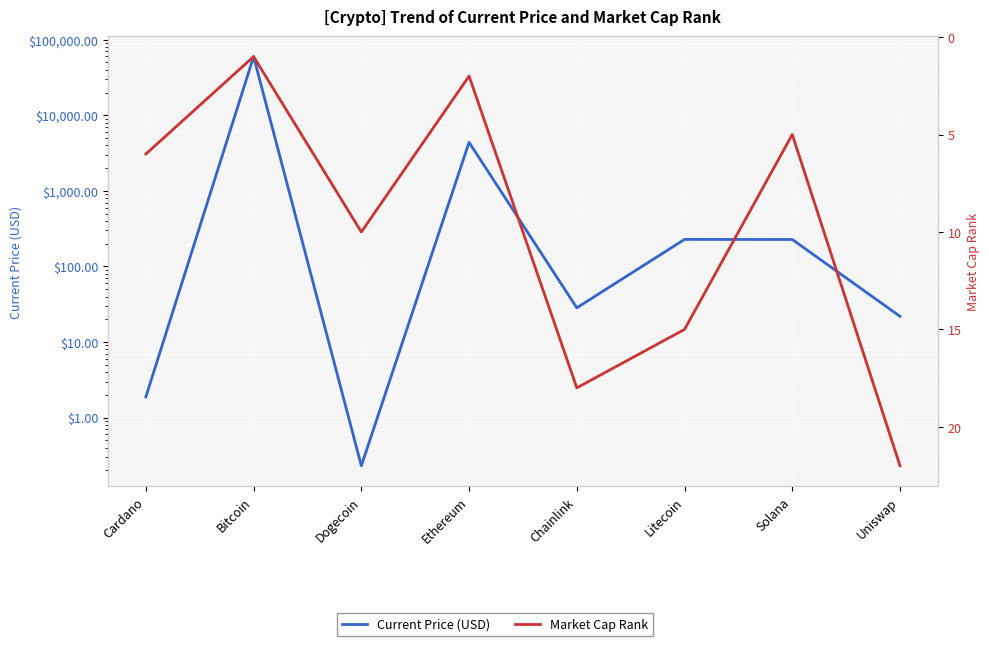

True or false: Market Cap Rank and Current Price (USD) intersect in this chart.

True